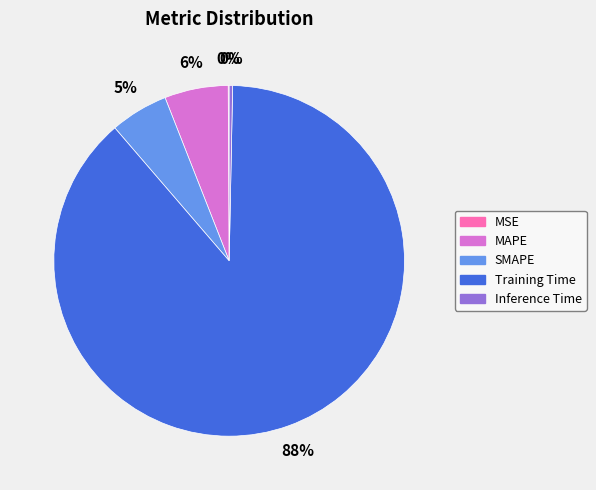

Is it true that MAPE is 6% of the pie?

True